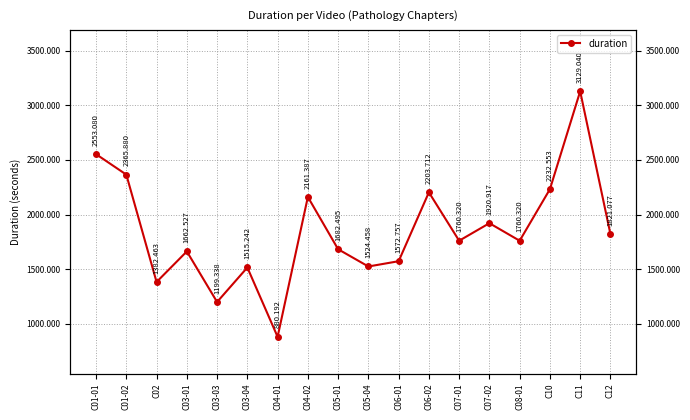

List the labels in order of value, largest first.

C11, C01-01, C01-02, C10, C06-02, C04-02, C07-02, C12, C07-01, C08-01, C05-01, C03-01, C06-01, C05-04, C03-04, C02, C03-03, C04-01